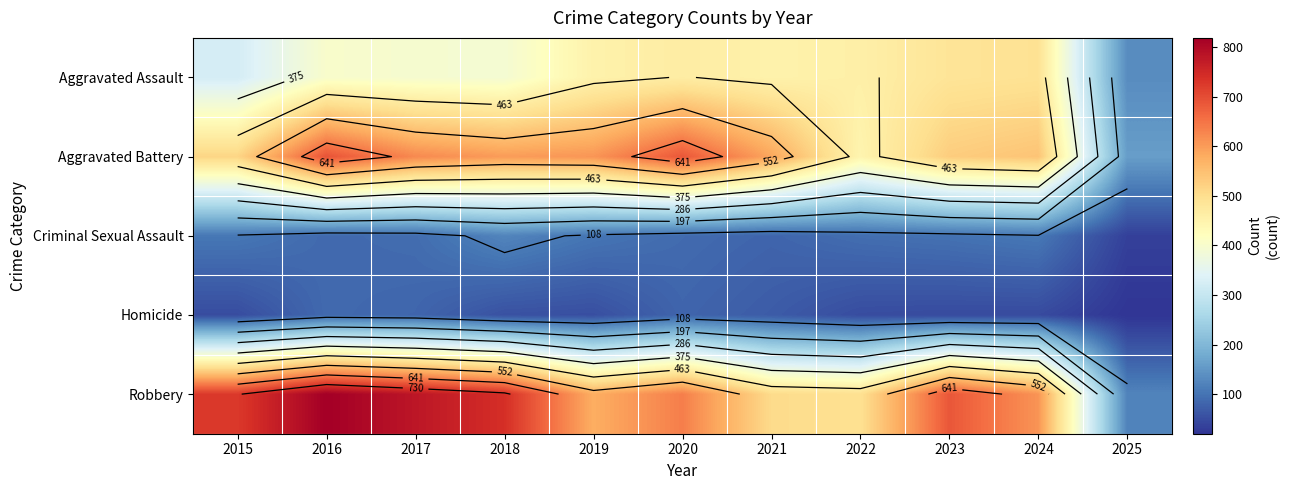

How many data points in Aggravated Assault are above 452?

4